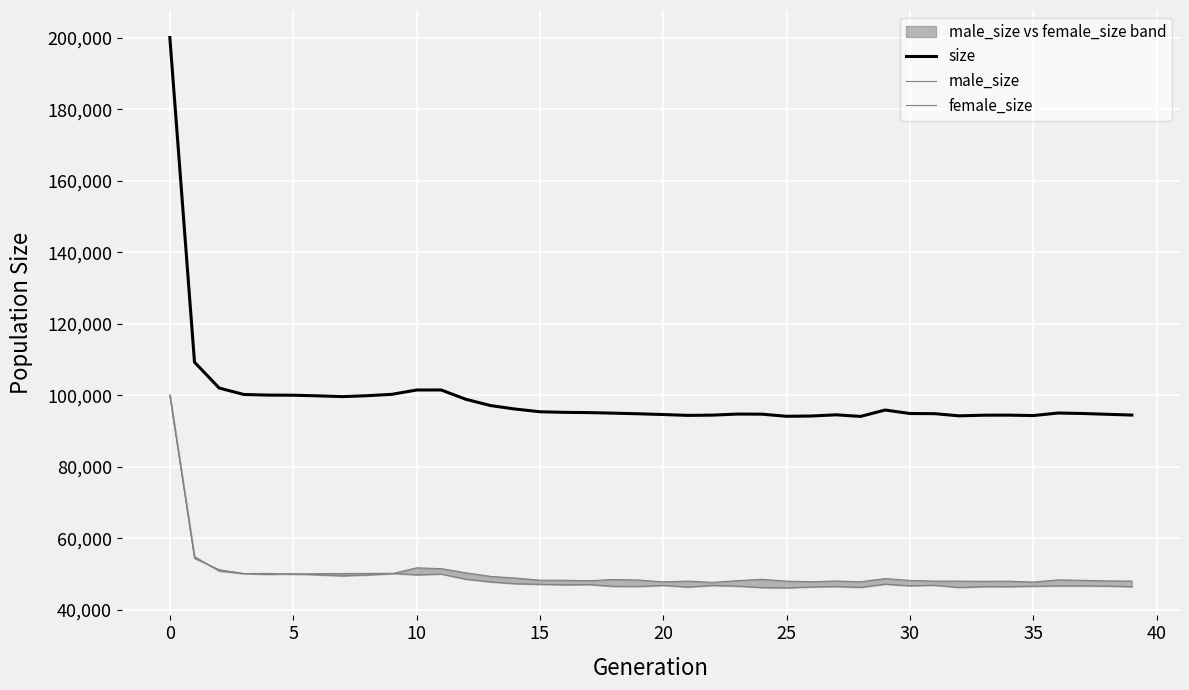

The value of size at 35 is 94312. True or false?

True